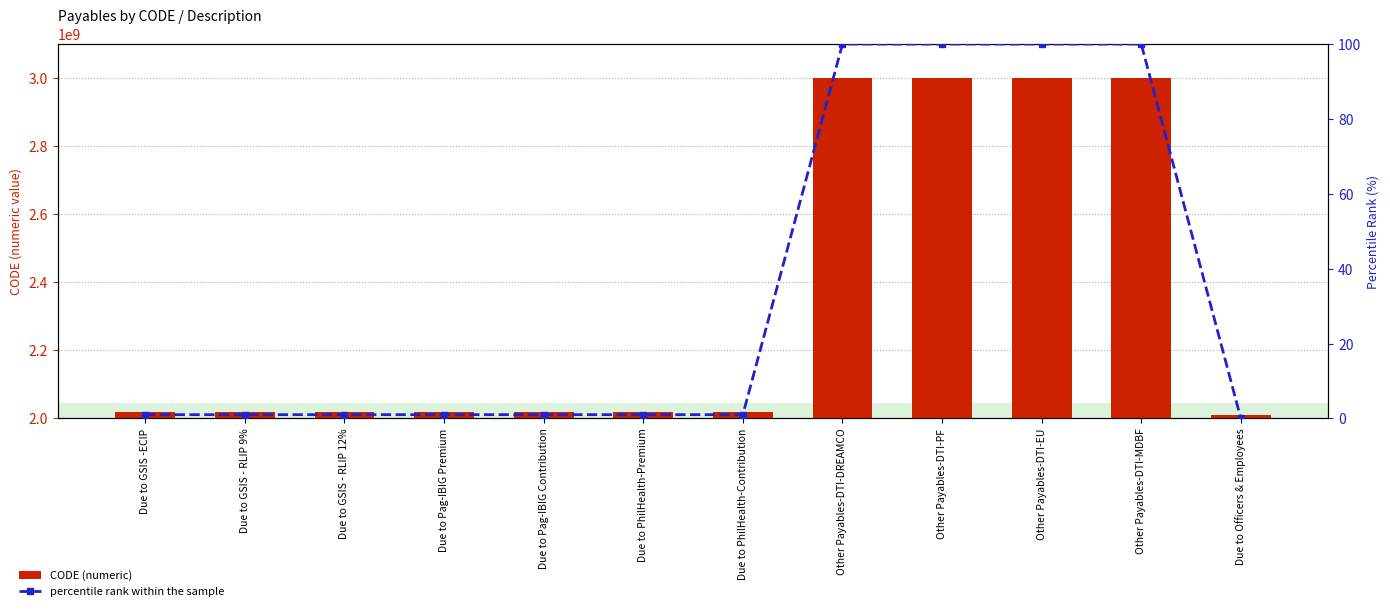

What is the sum of all CODE (numeric) values?

28150818006.0